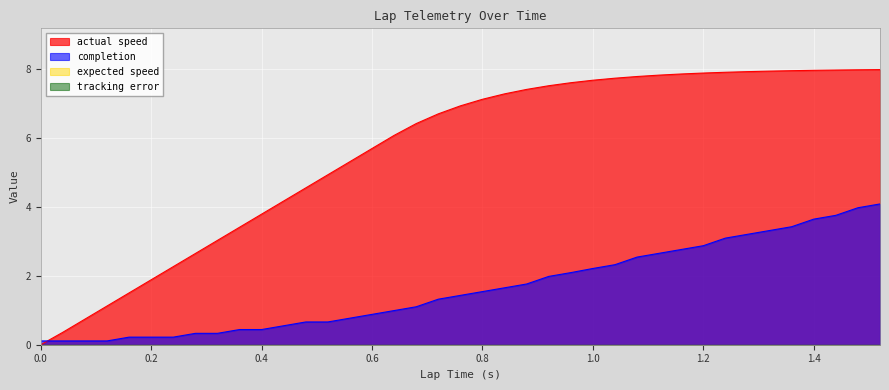

Count the number of data series in this chart.

2